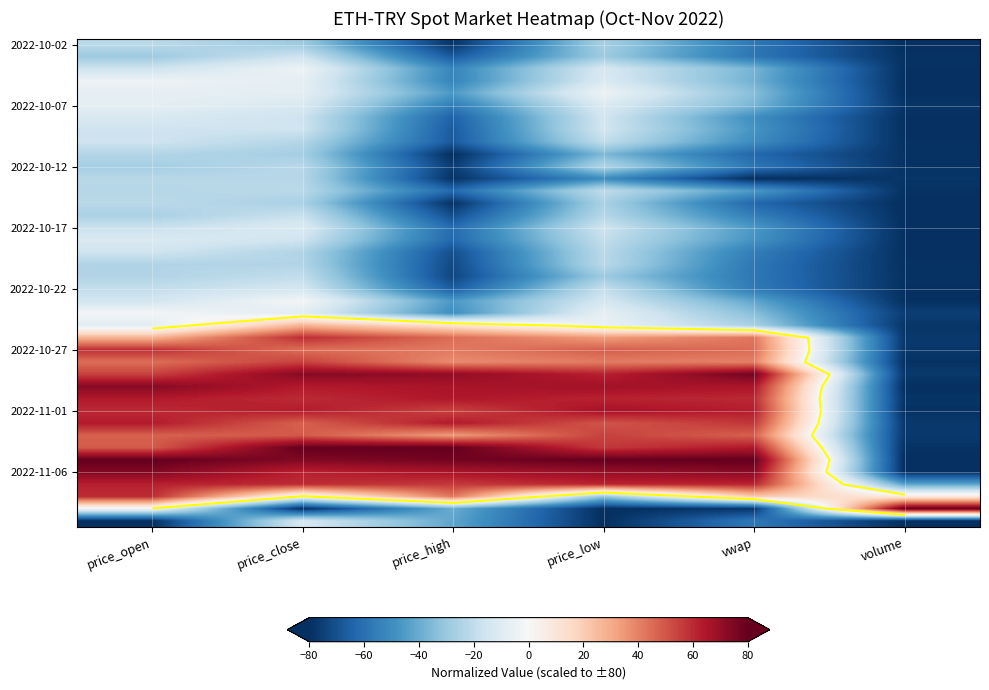

At which category is the sum across all series the highest?

price_close